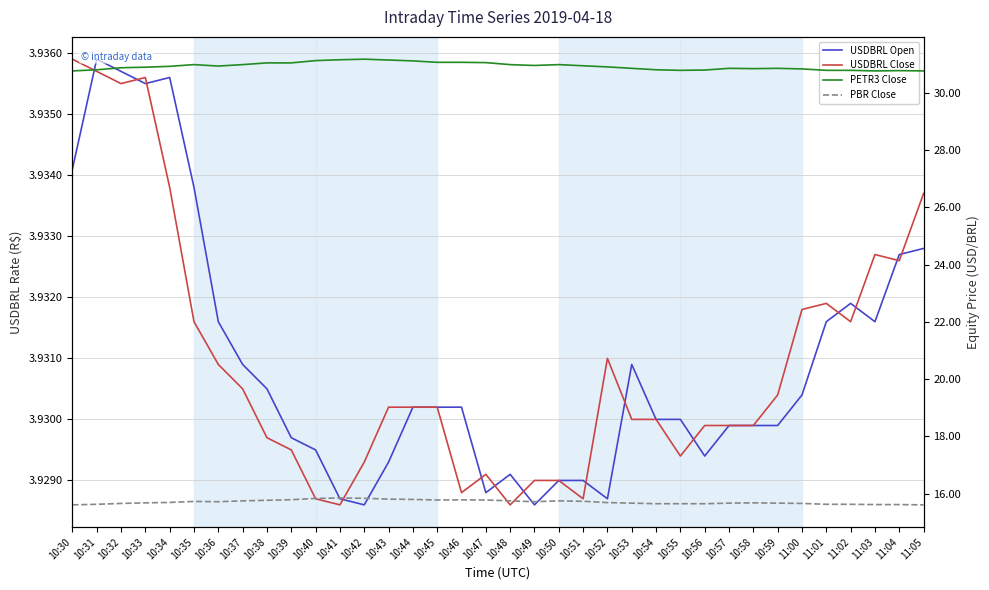

True or false: PBR Close and USDBRL Open cross at least once.

False